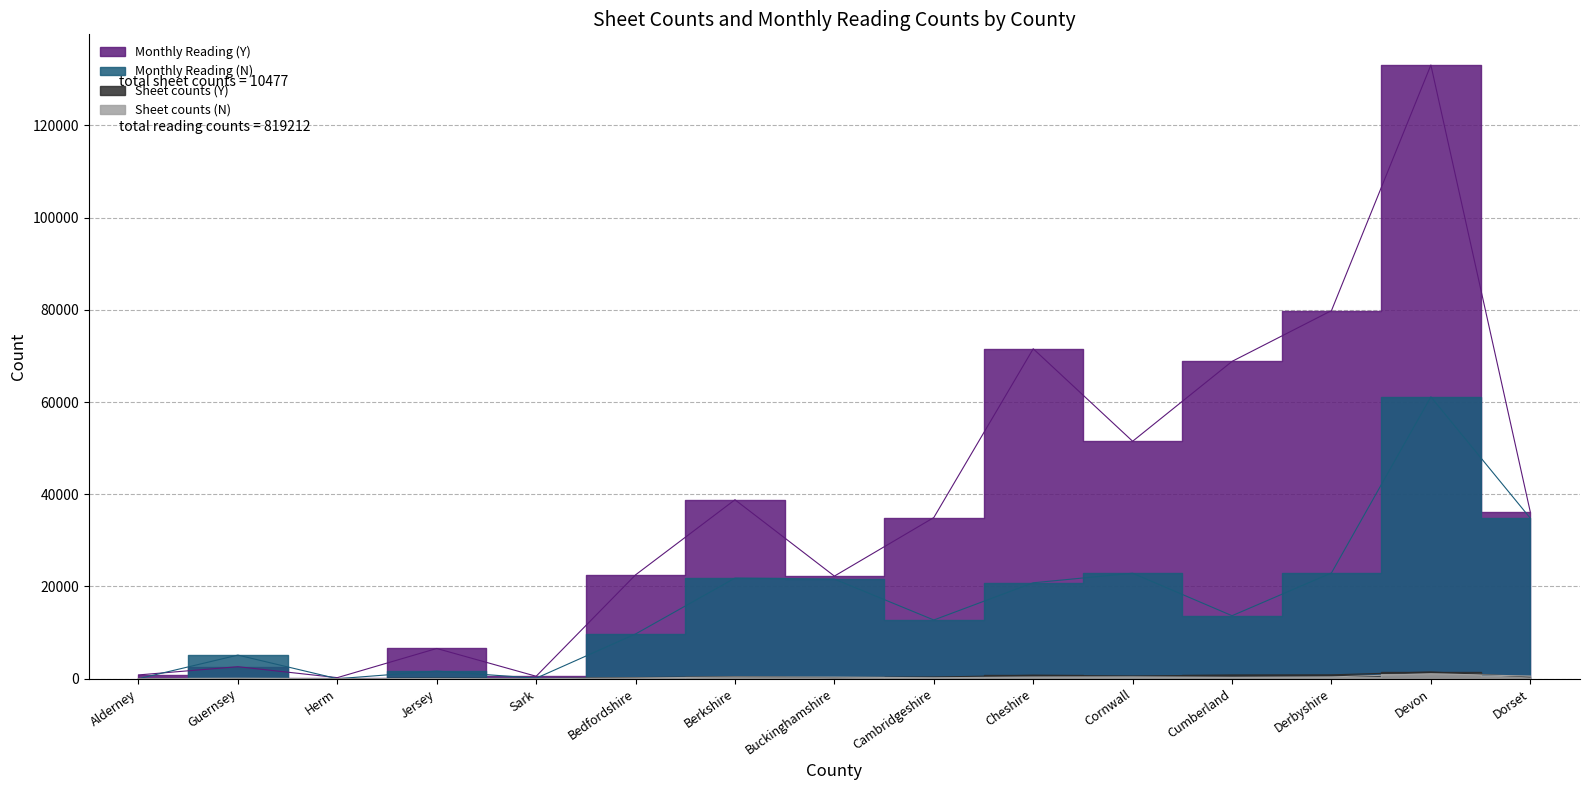

Which series has the largest total across all categories?

Monthly Reading (Y)